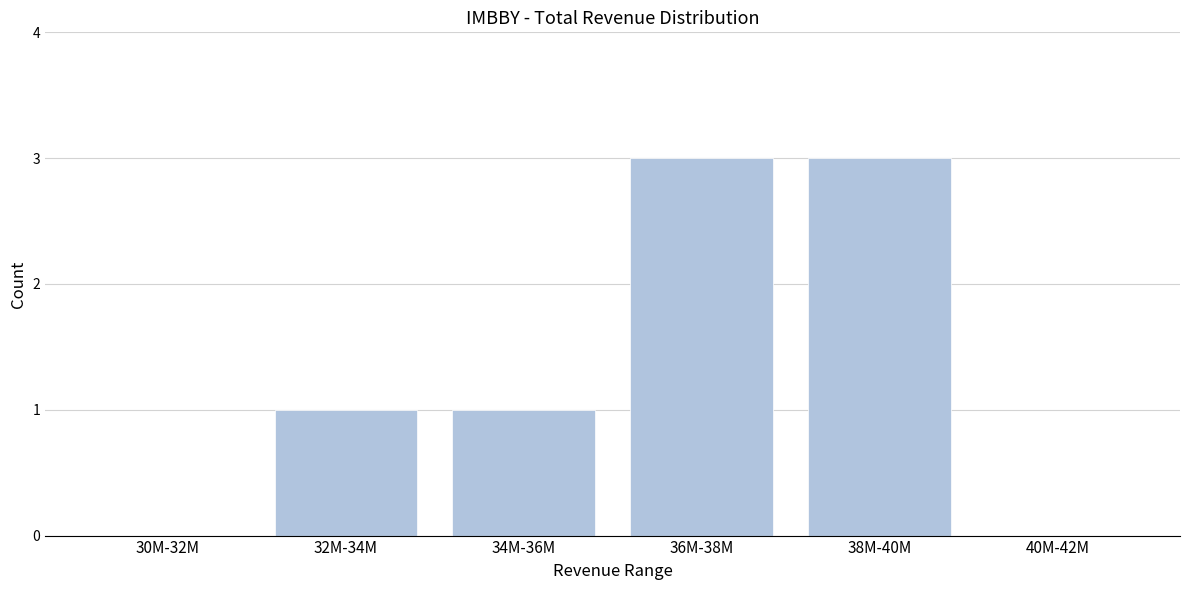

Reading left to right, transcribe all the data shown in this chart.

30M-32M=0	32M-34M=1	34M-36M=1	36M-38M=3	38M-40M=3	40M-42M=0